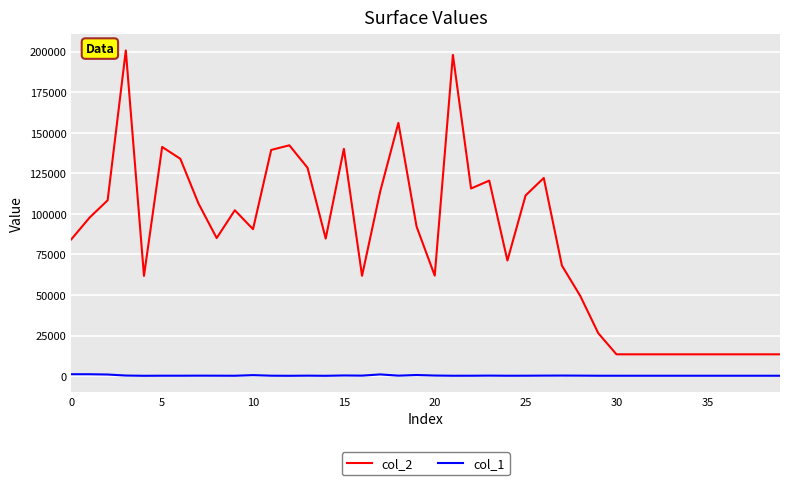

Is this an area chart (filled region under the line)?

No